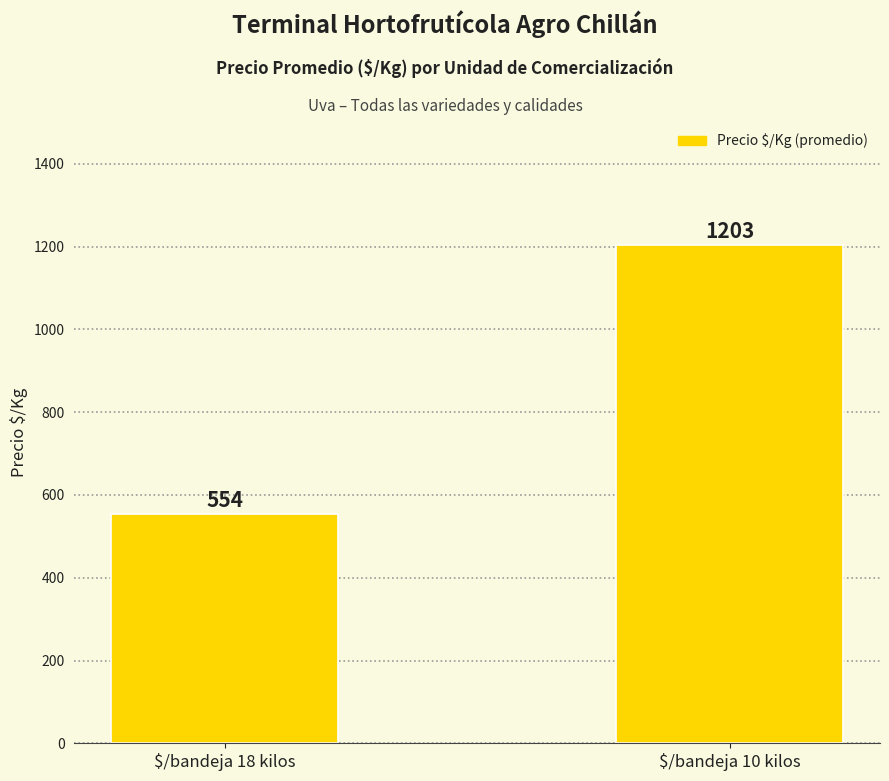

Between $/bandeja 18 kilos and $/bandeja 10 kilos, which is larger?

$/bandeja 10 kilos